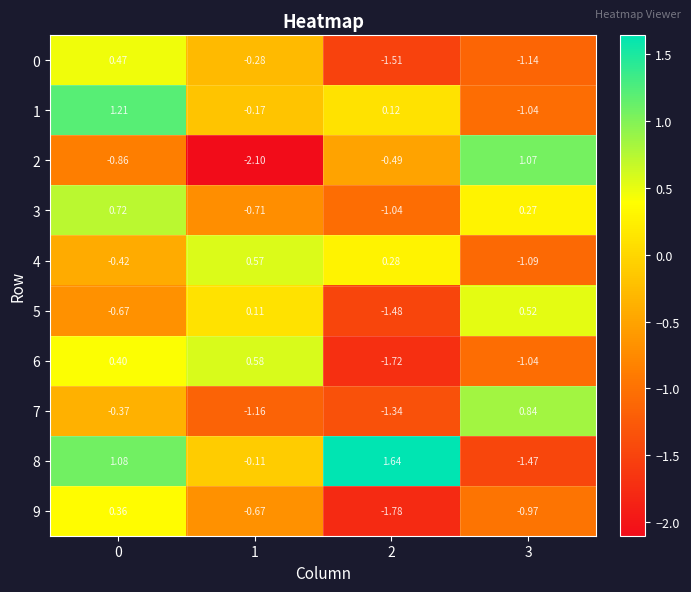

Is the value of 3 at 0 greater than the value of 0 at 2?

Yes